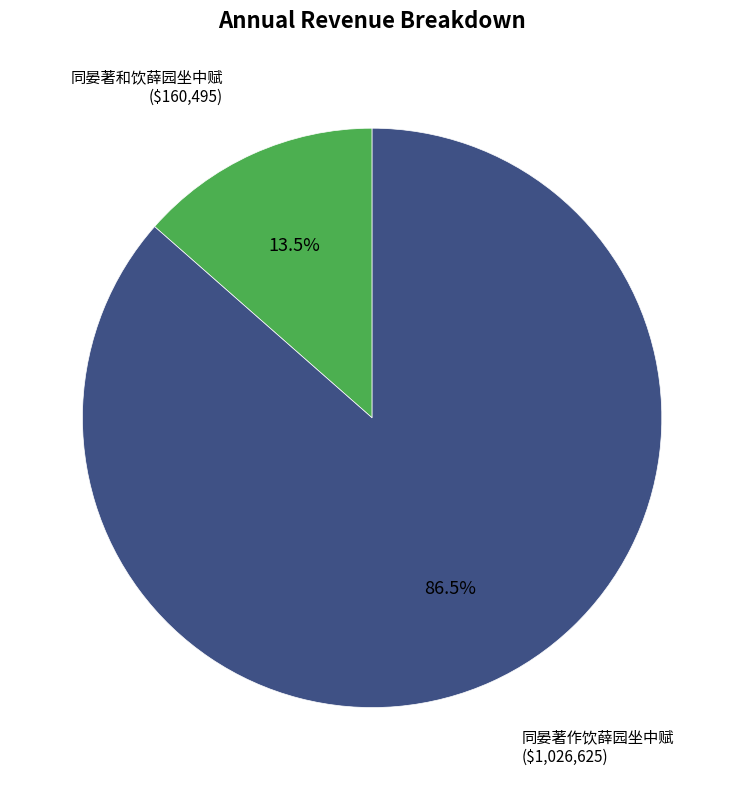

Which has a higher value, 同晏著作饮薛园坐中赋 or 同晏著和饮薛园坐中赋?

同晏著作饮薛园坐中赋